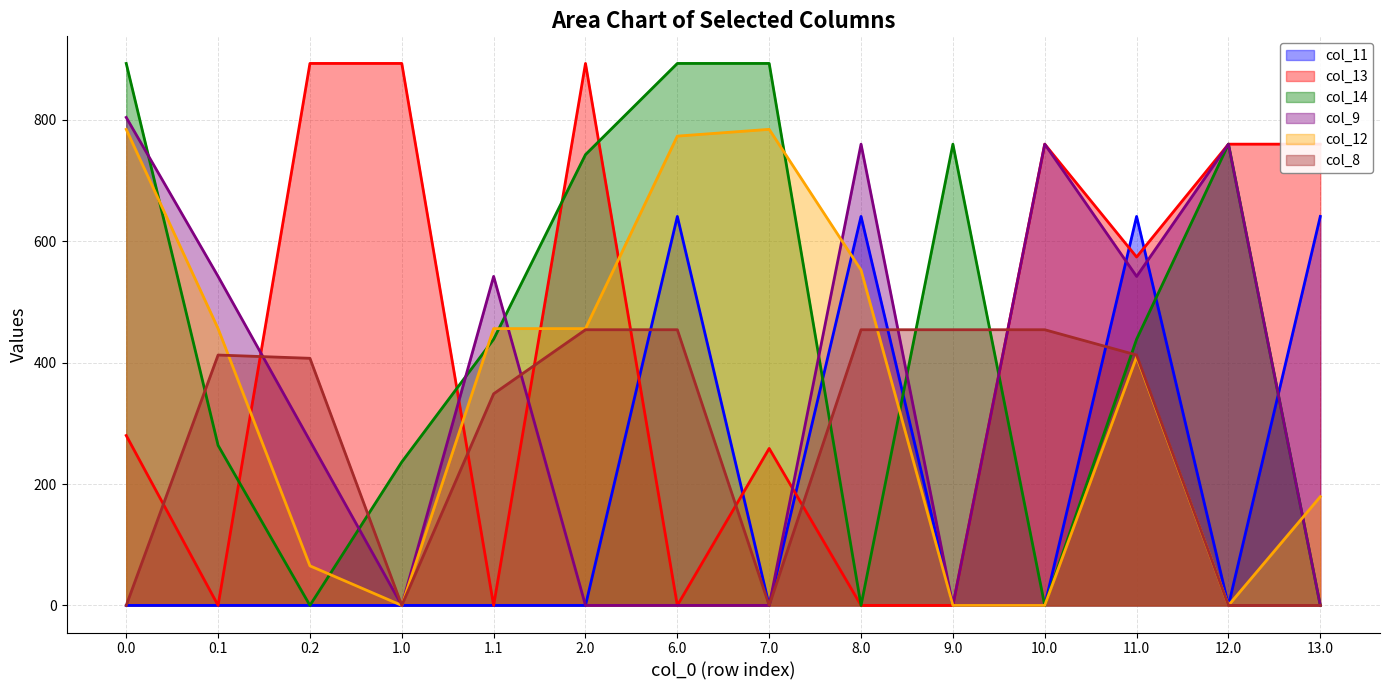

At which label is col_14 closest to 446?

1.1